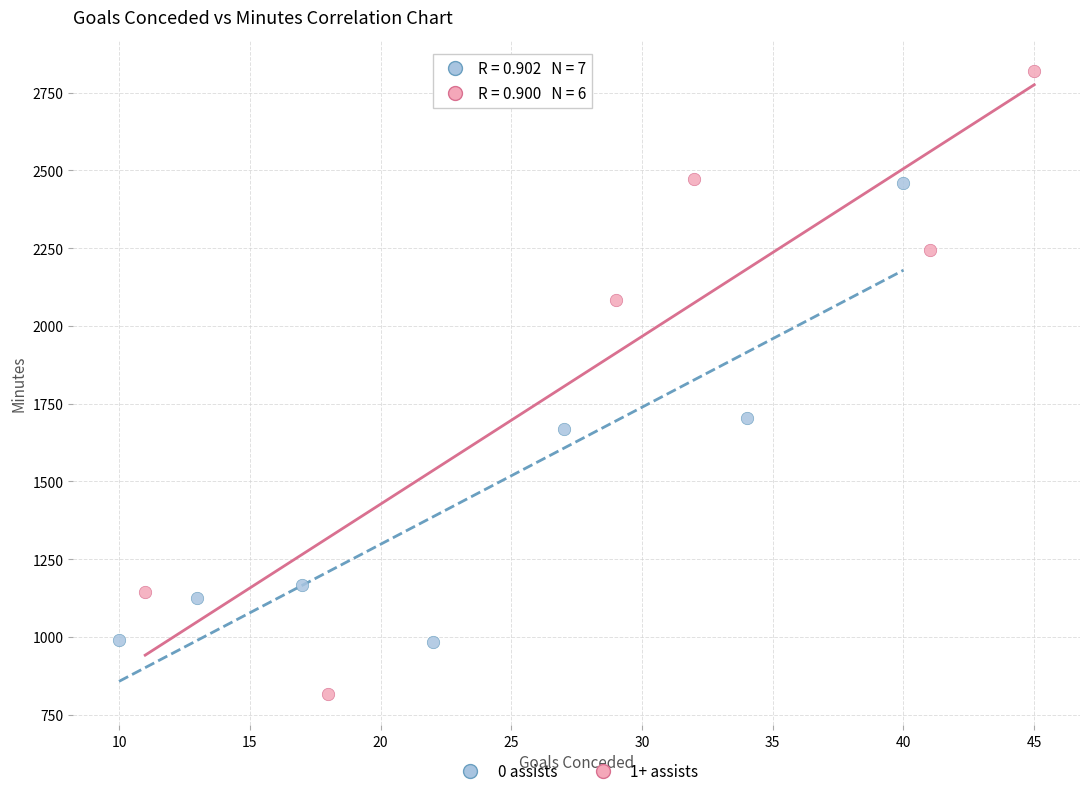

Which series contains the highest Y value?

1+ assists